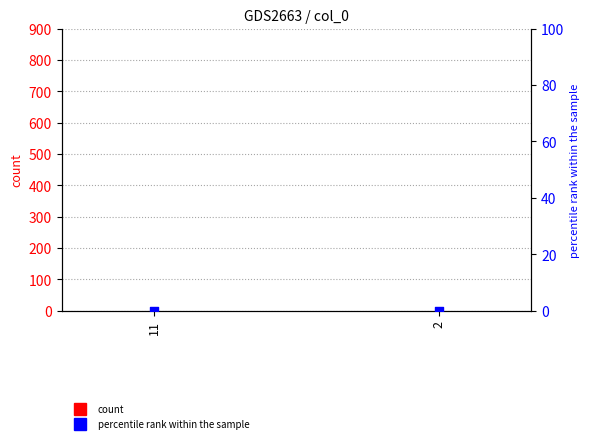

Is the value of percentile rank within the sample at 2 greater than the value of col_0 at 2?

No